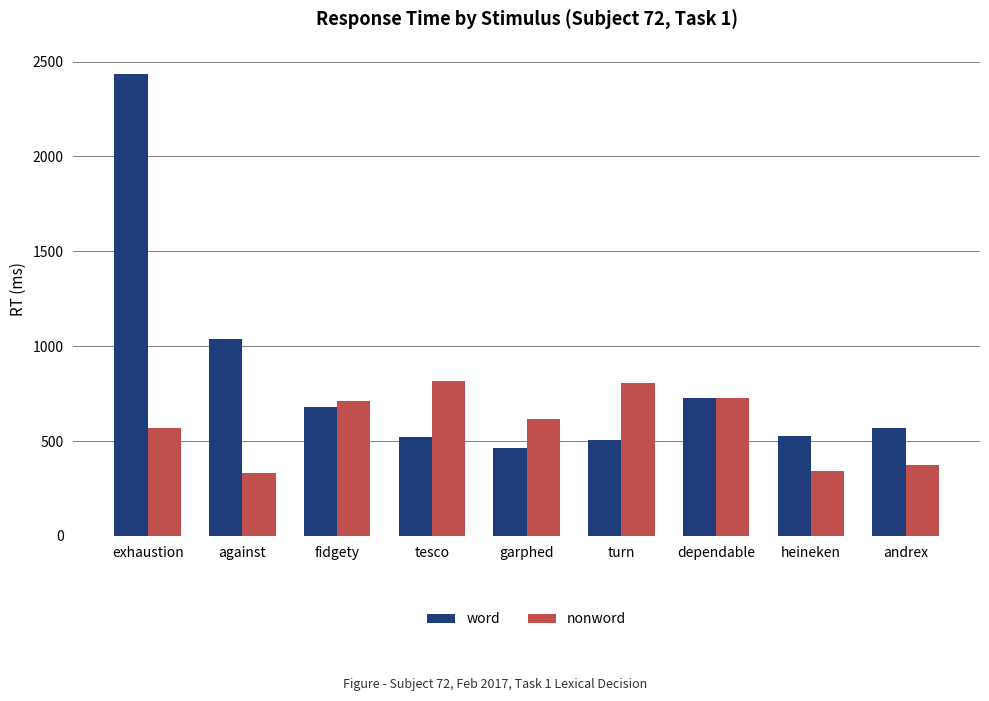

Which series has the largest range (max minus min)?

word